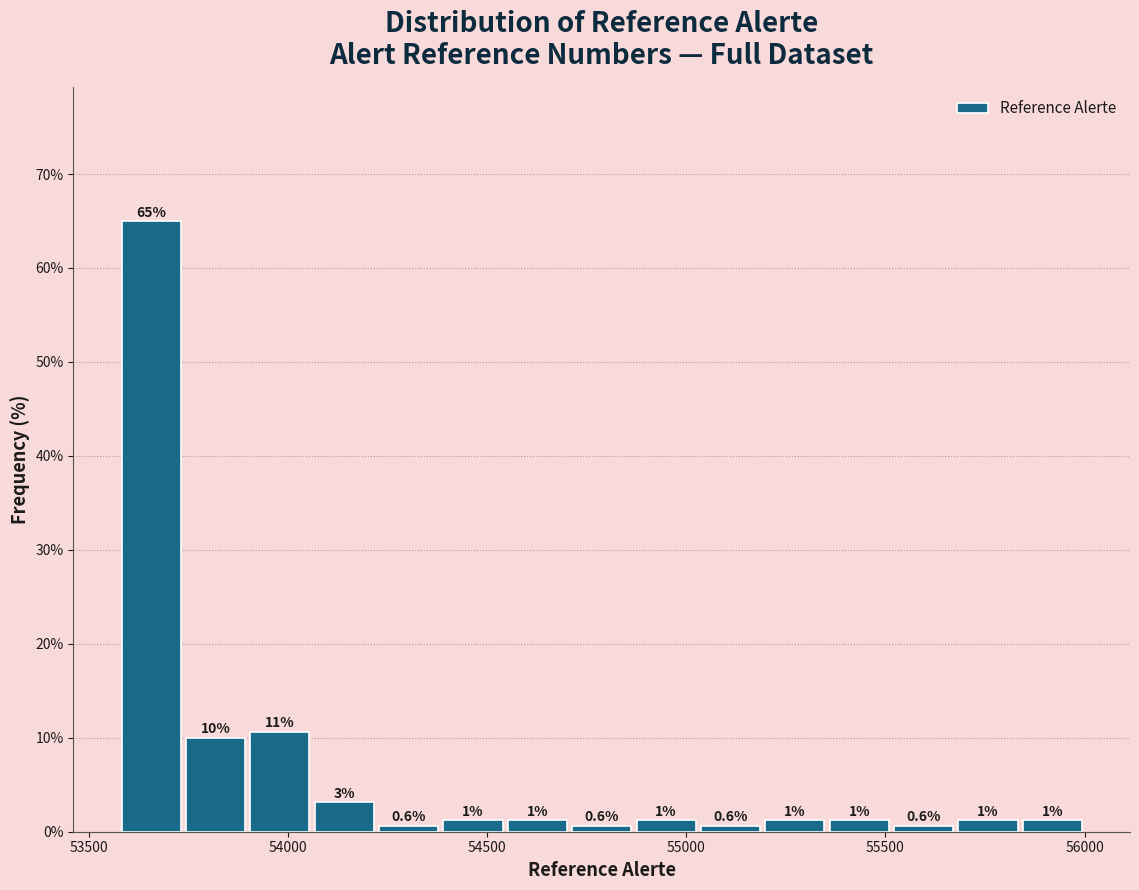

Read against the x-axis, roughly where is the centre of the tallest bar?

53650